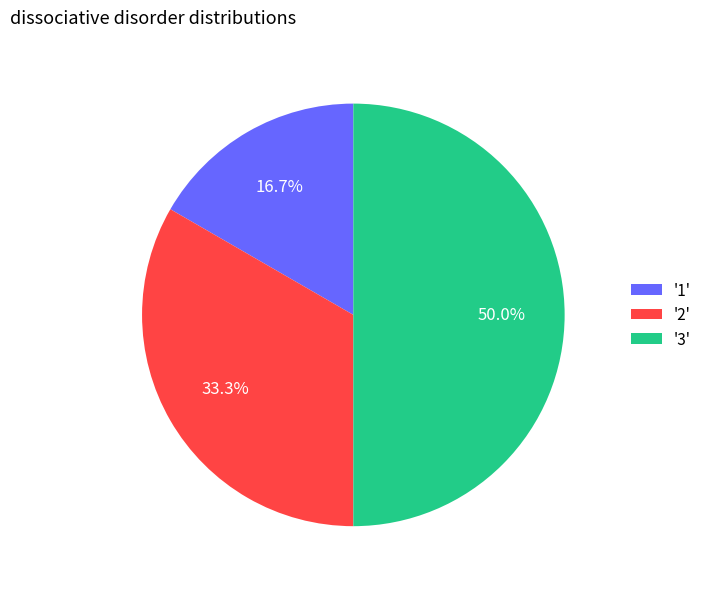

Which category has the smallest portion of the pie?

'1'